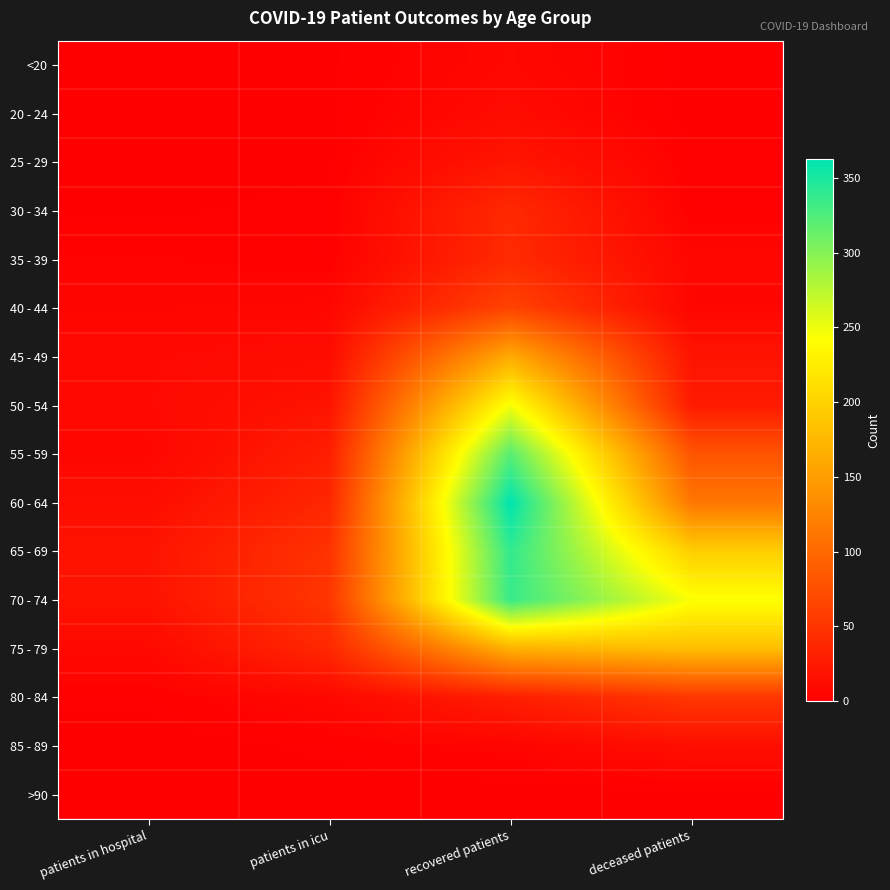

List the series in order of their peak value, highest first.

60 - 64, 65 - 69, 70 - 74, 55 - 59, 50 - 54, 75 - 79, 45 - 49, 40 - 44, 80 - 84, 35 - 39, 30 - 34, 25 - 29, 85 - 89, 20 - 24, <20, >90